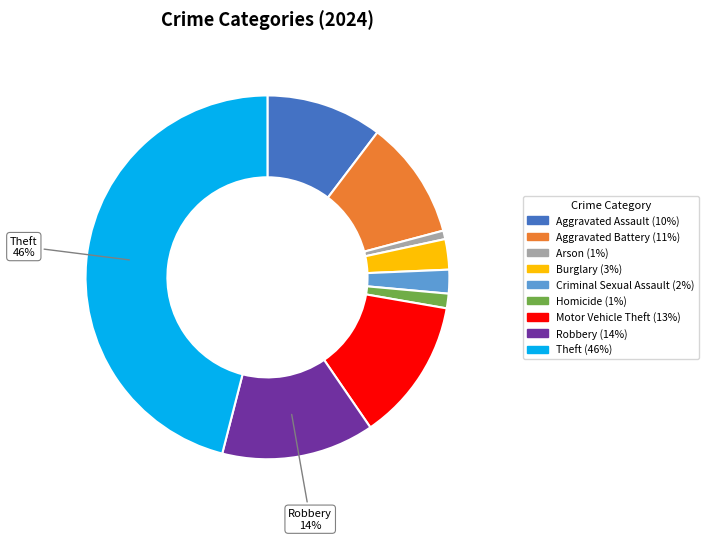

Does any single category account for the majority?

No